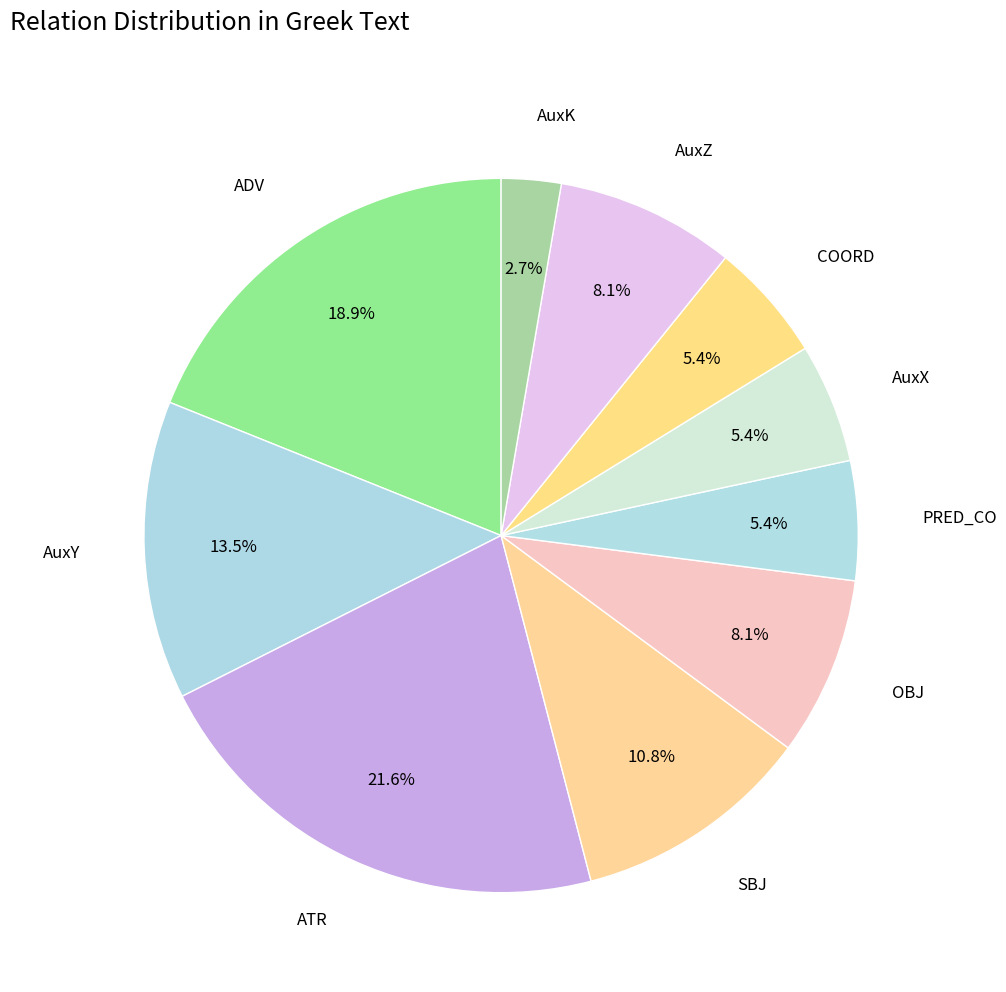

What is the largest slice in the pie chart?

ATR